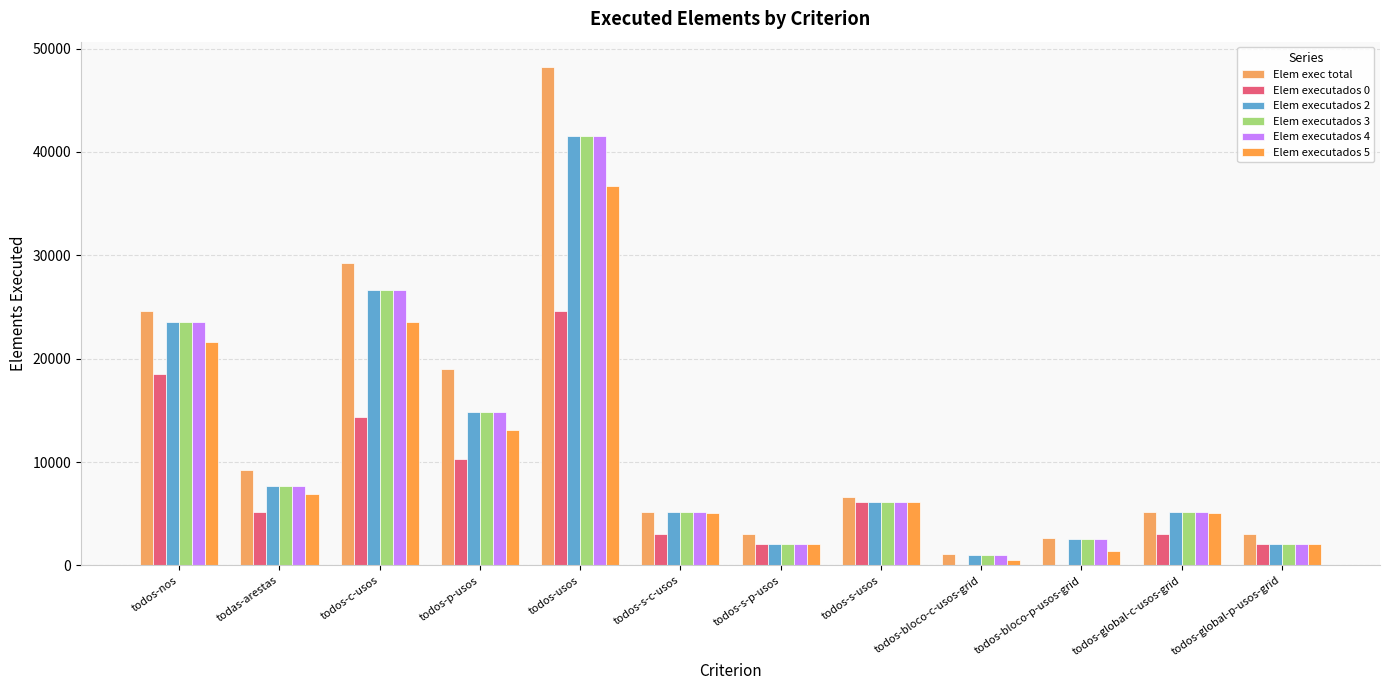

Count the number of data series in this chart.

6